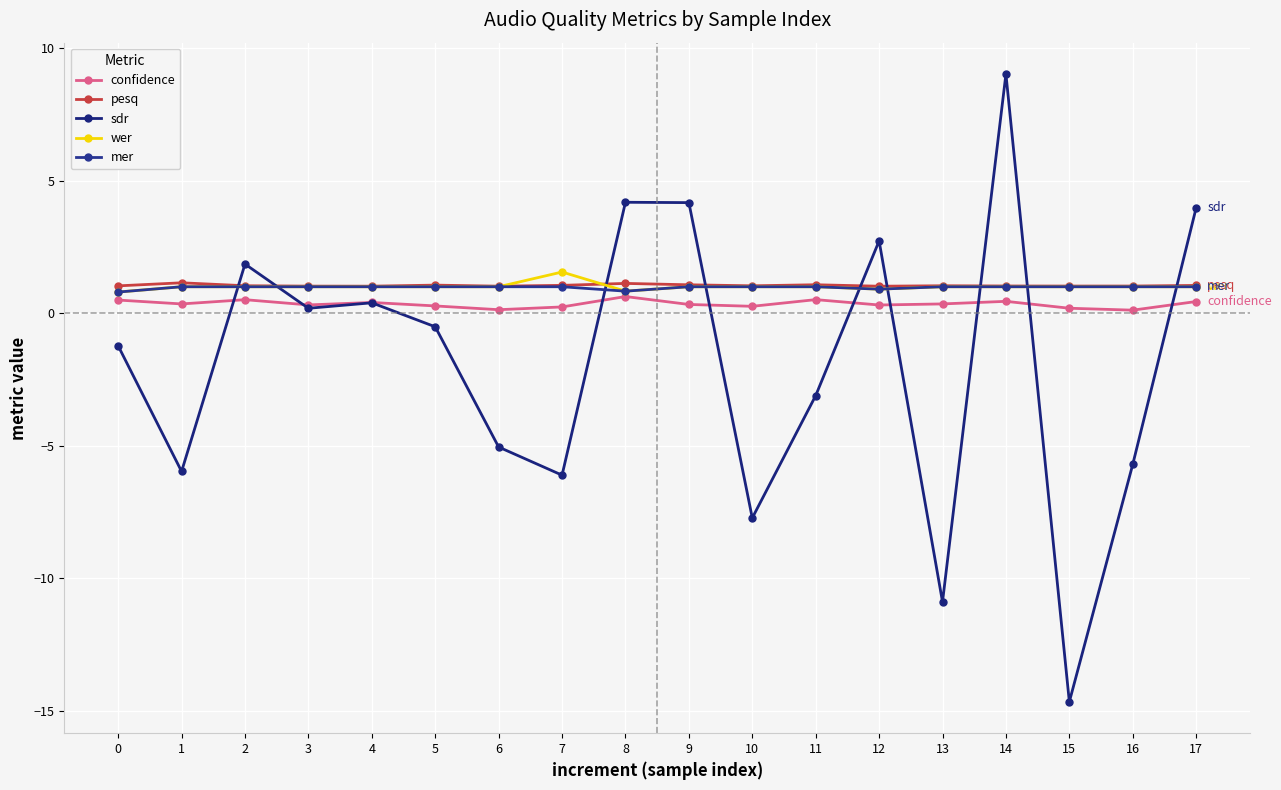

How many lines are shown in the chart?

5